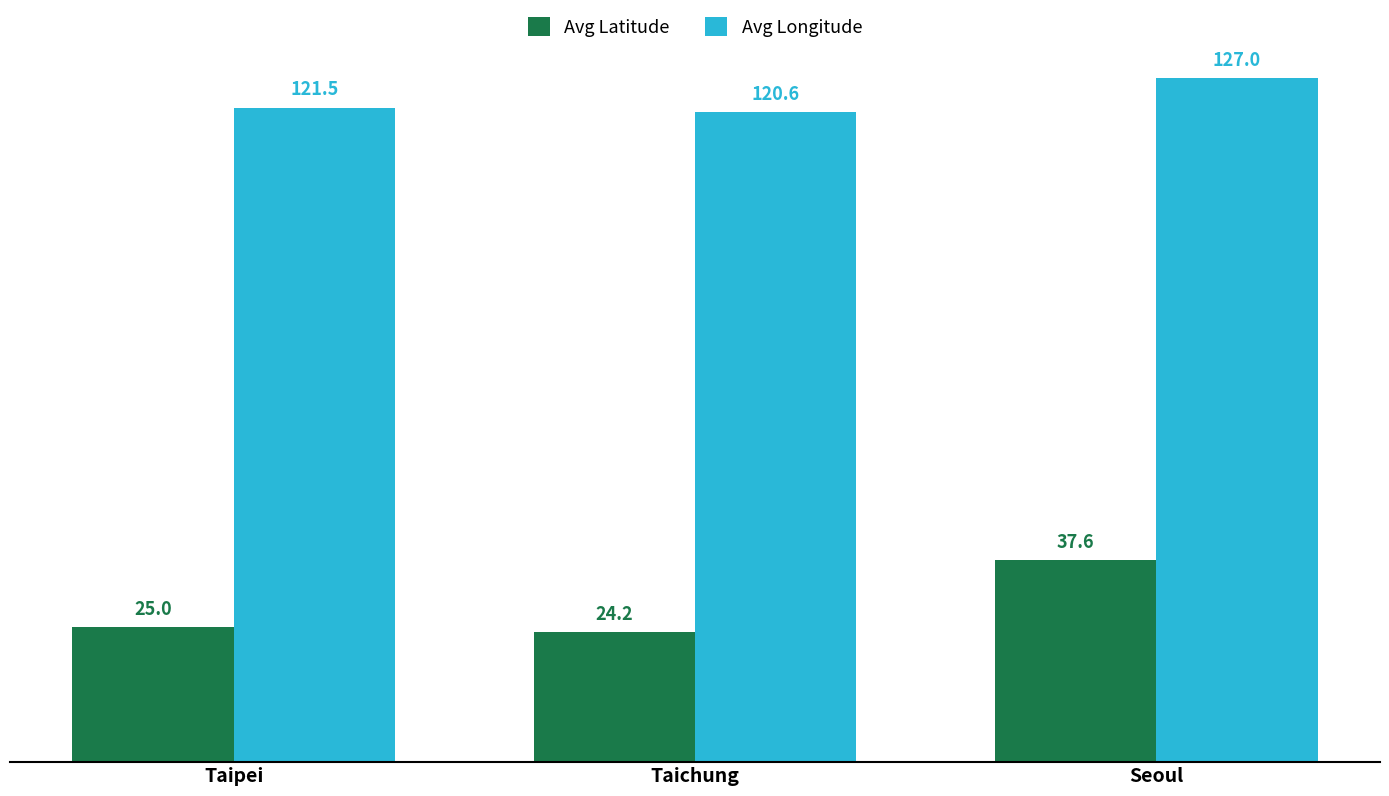

What is the sum of the Avg Latitude values at Taichung and Seoul?

61.7